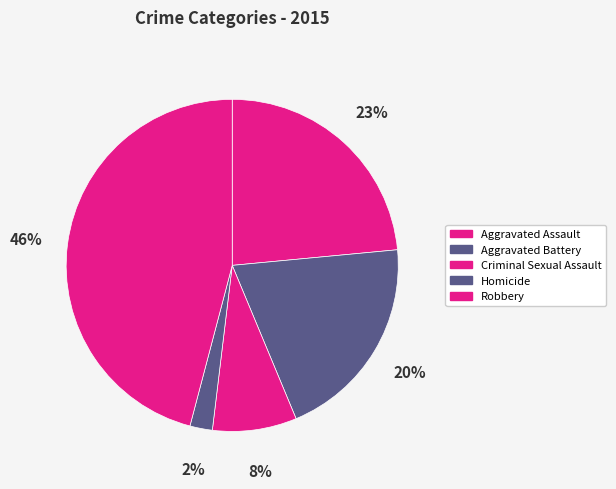

To the nearest percent, what is the difference between the Aggravated Assault and Homicide slice percentages?

21%